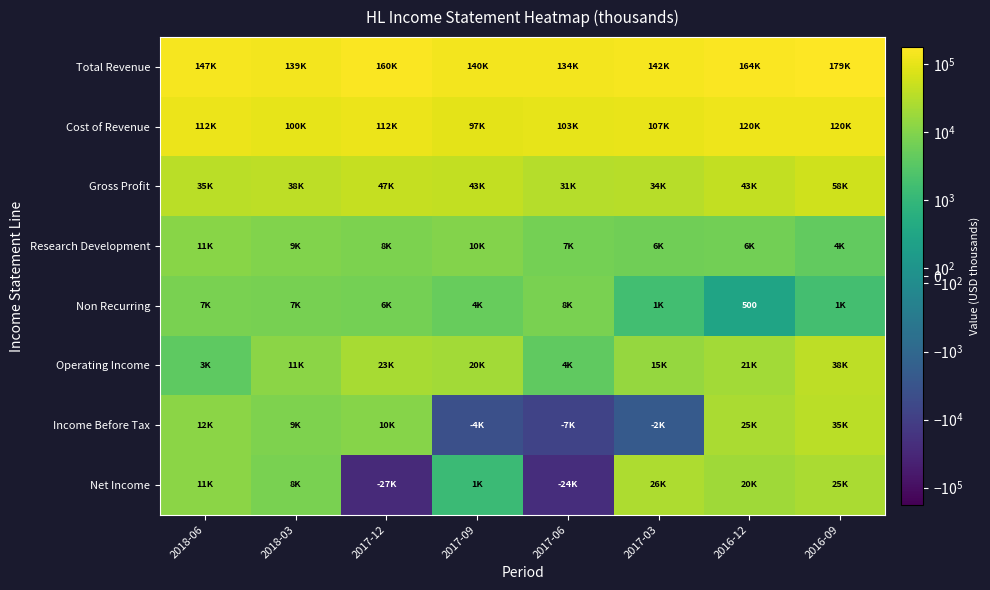

What is the difference between the maximum and second lowest values in the Operating Income series?

34200